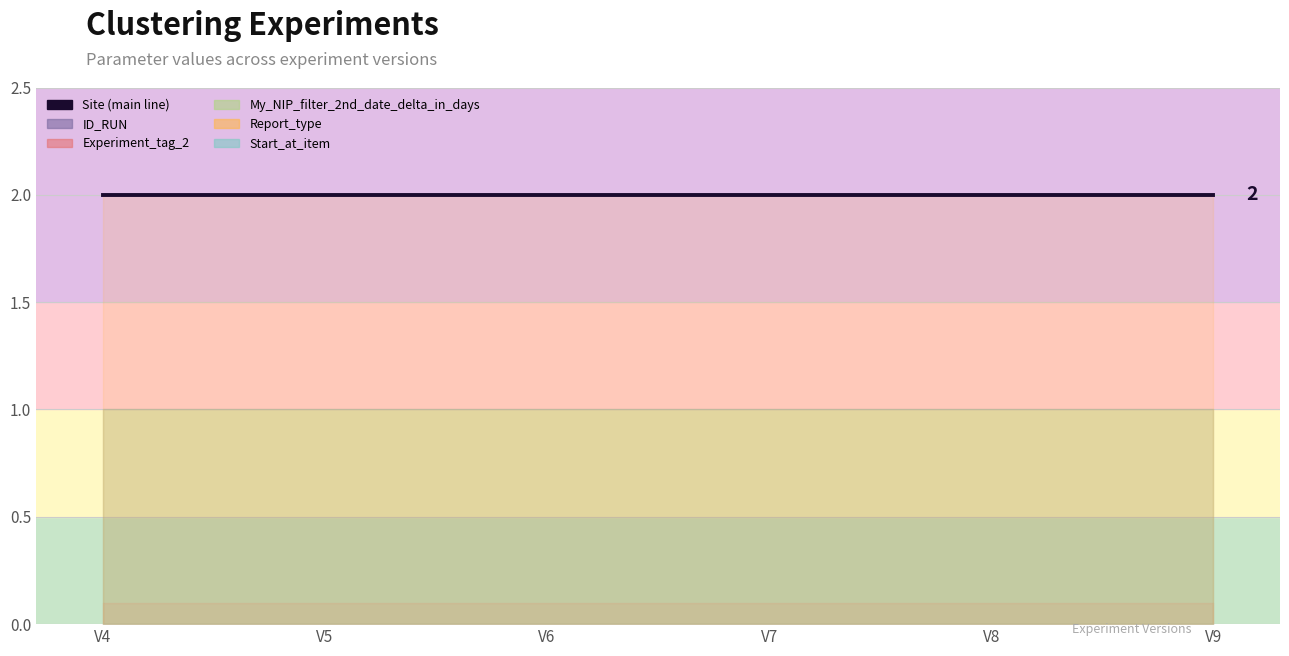

Which has a higher value, Clustering parcours_V9 or Clustering parcours_V6?

Clustering parcours_V9